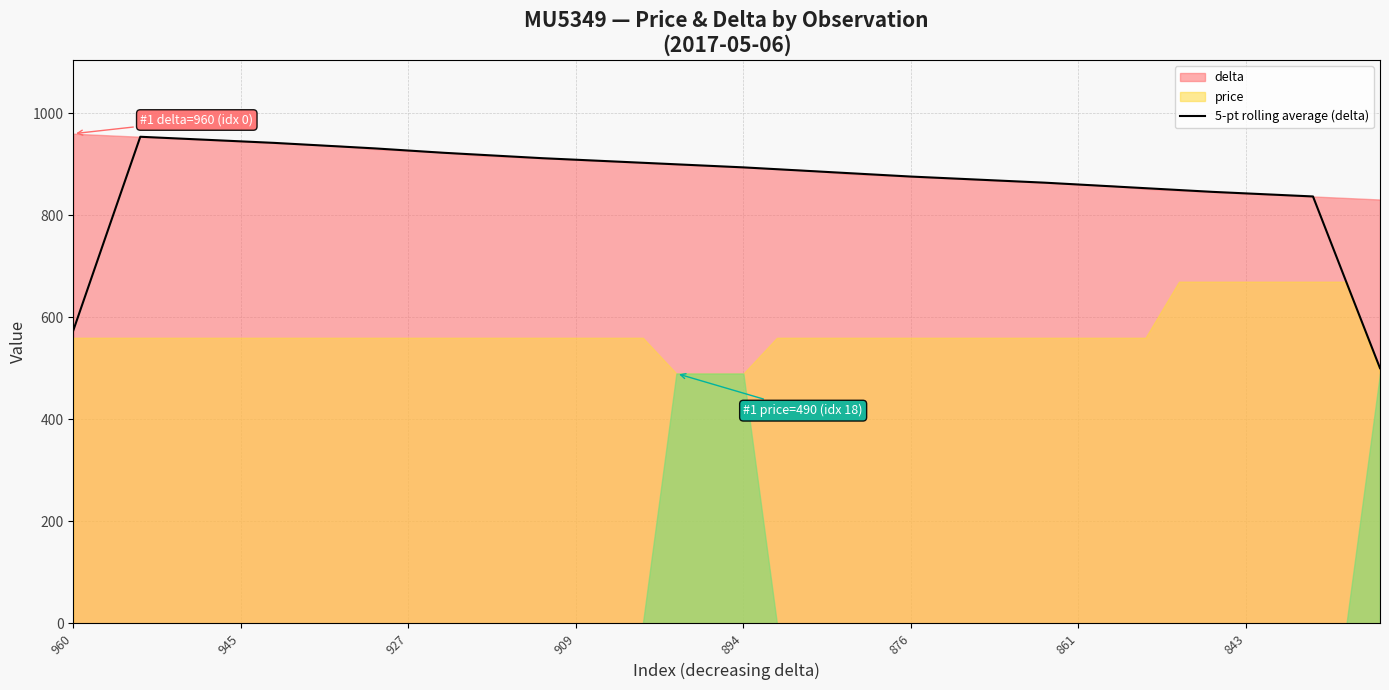

What is the ratio of the value at 35 to the value at 33?

1.0